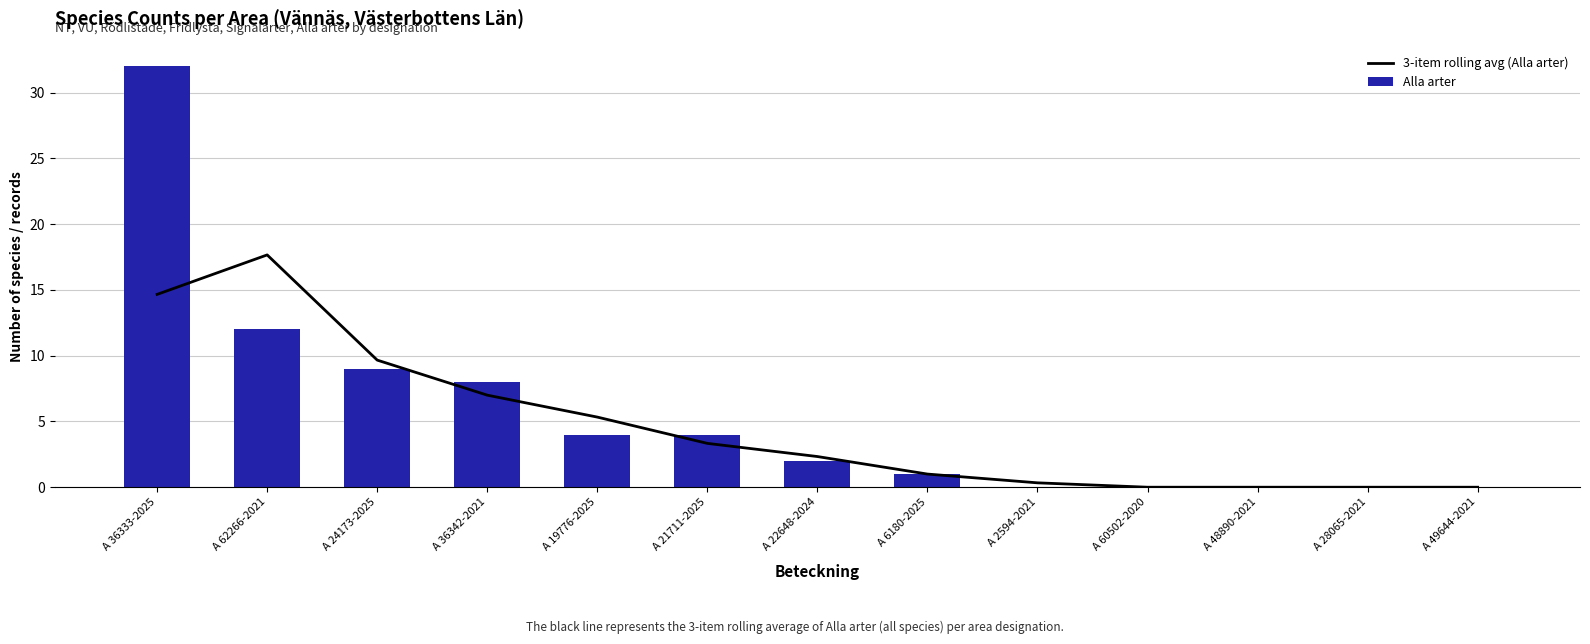

How many values in 3-item rolling avg (Alla arter) are above zero?

9